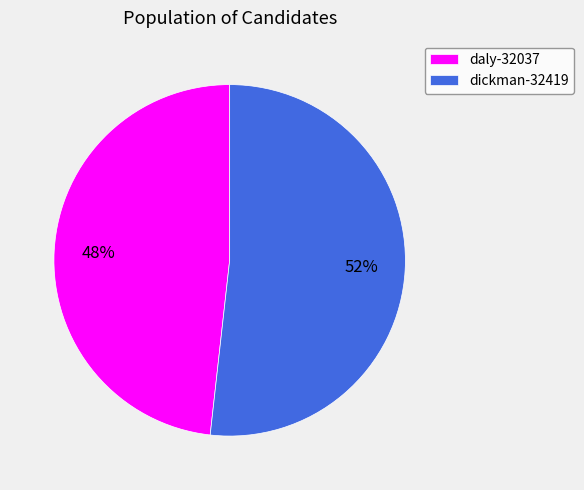

Which slice represents more than half of the pie?

dickman-32419